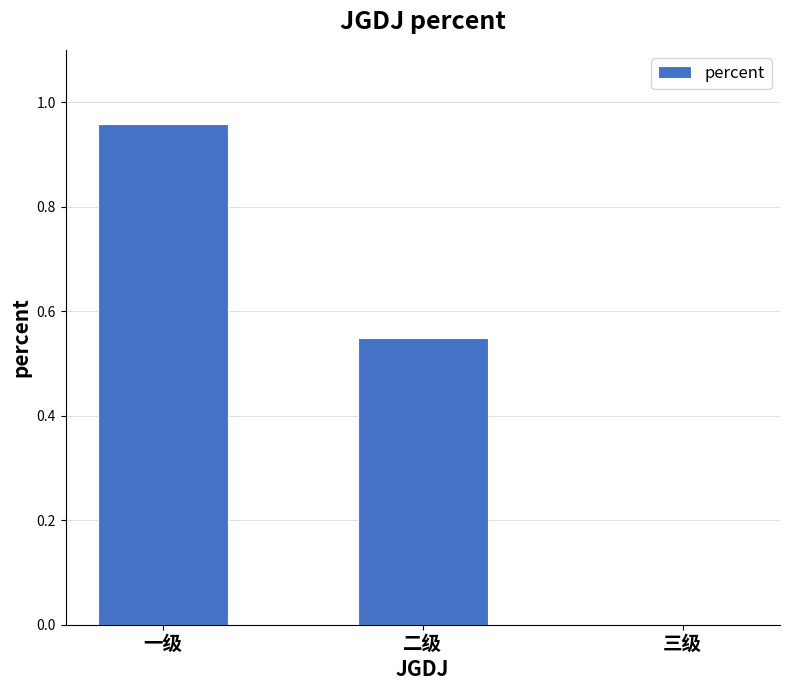

Which category has the highest value across all series?

一级